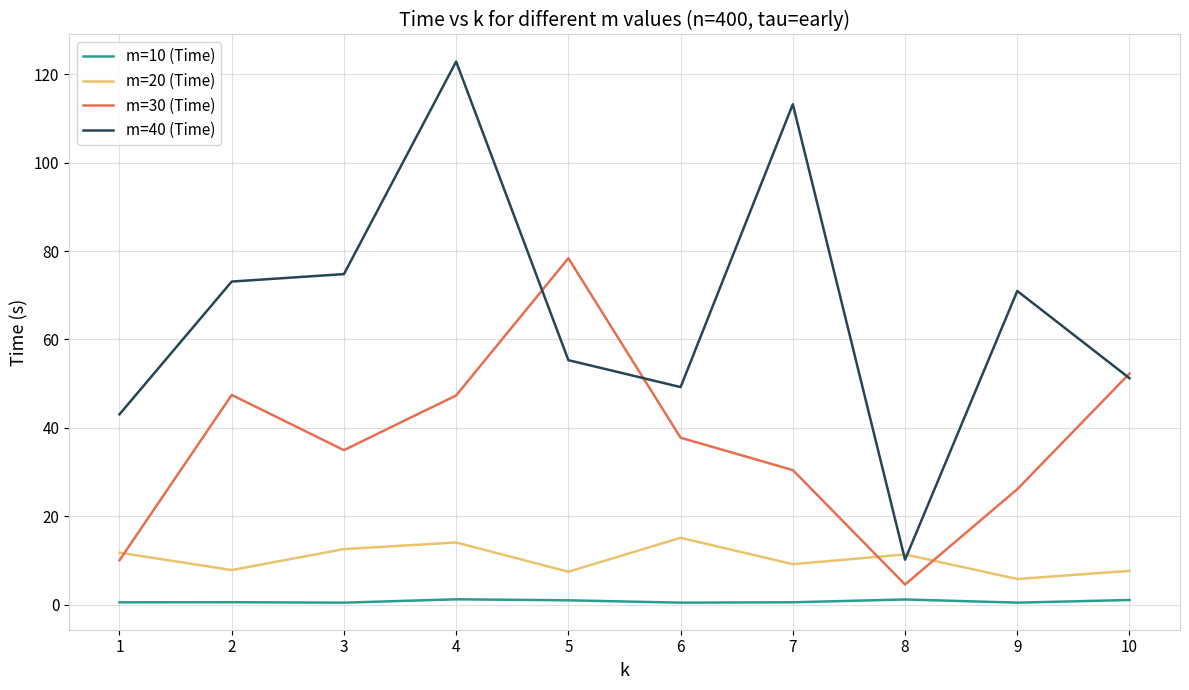

True or false: m=30 (Time) has more than 0 interior local peaks.

True